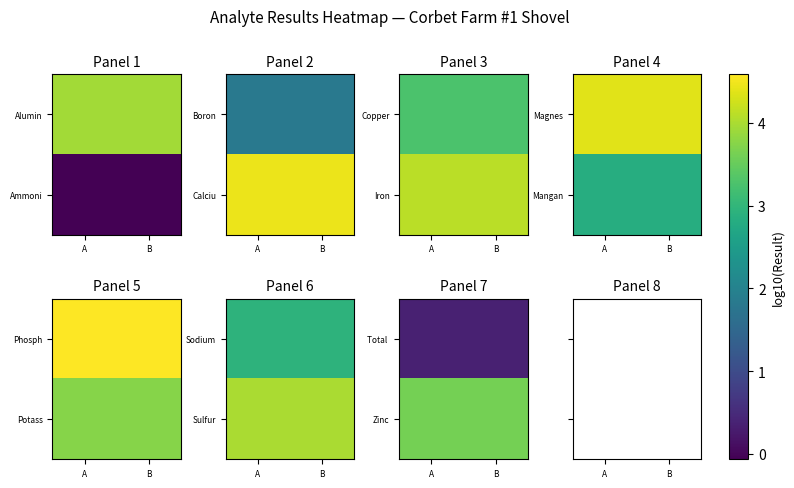

At which label does Phosph reach its minimum?

A